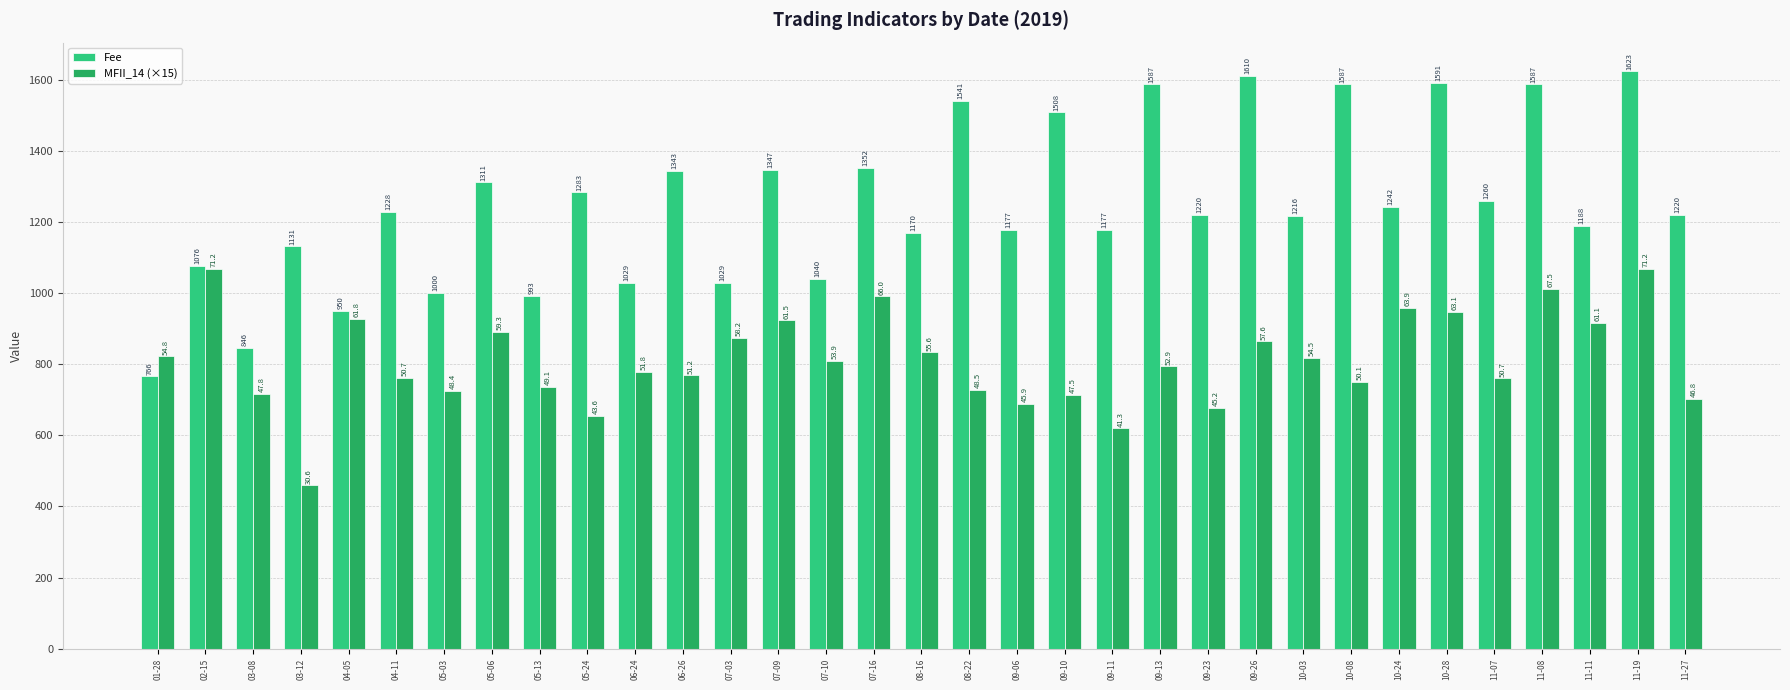

What is the difference between the maximum and minimum values in the Fee series?

857.0